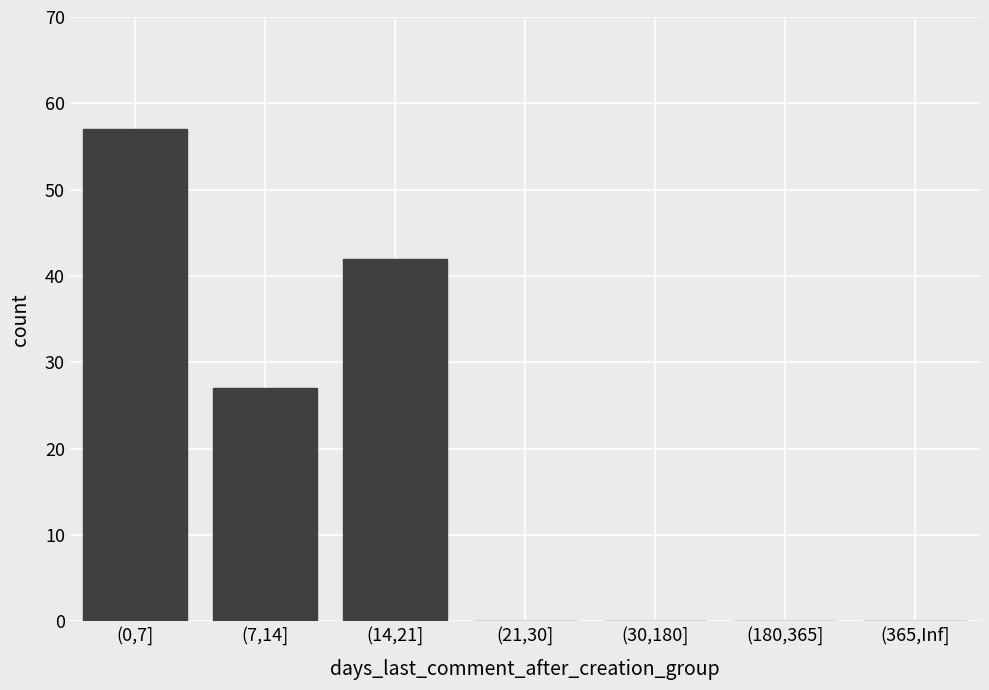

At which label is the value closest to 28?

(7,14]